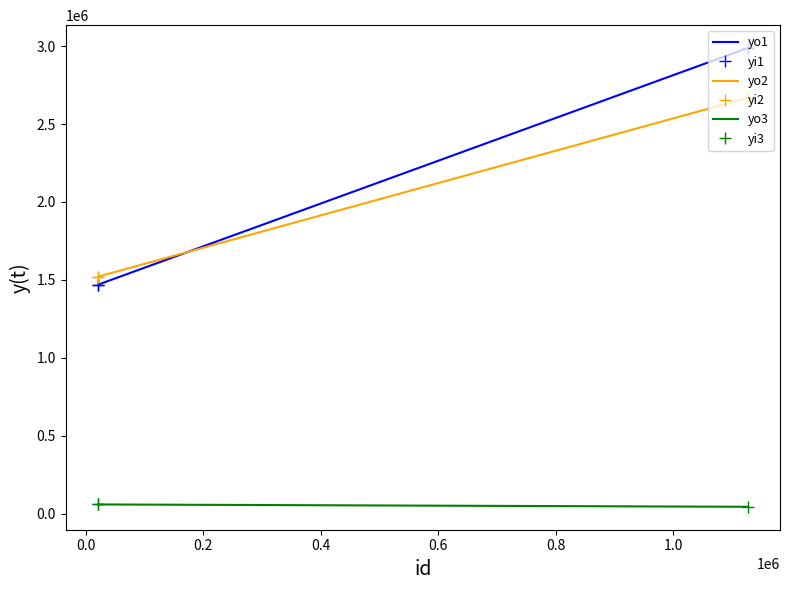

Reading right to left, list all the values displayed in this chart.

yo1: 2987901	1469826	1469826
yi1: 2987901	1469826	1469826
yo2: 2667880	1520994	1520994
yi2: 2667880	1520994	1520994
yo3: 43183	58211	58211
yi3: 43183	58211	58211